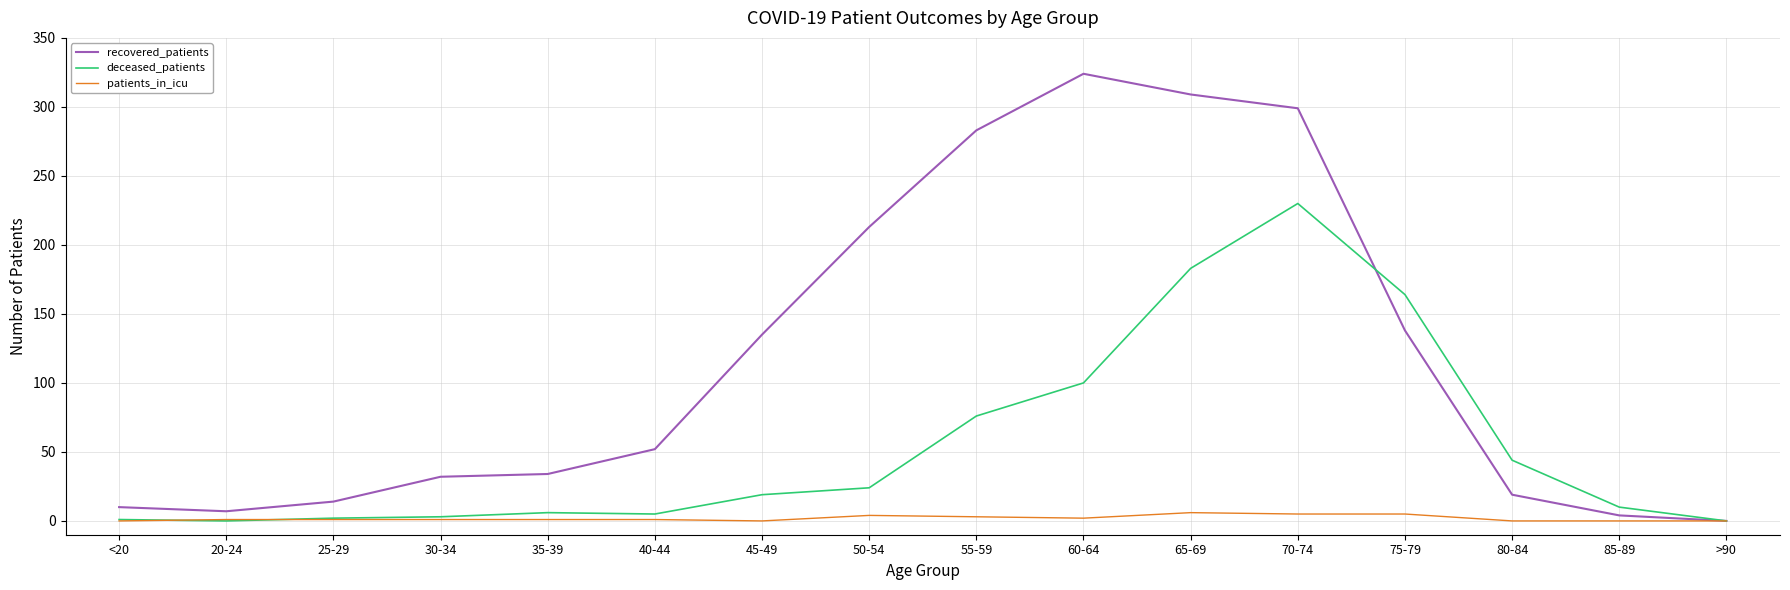

Is it true that recovered_patients equals 157 at 65-69?

False